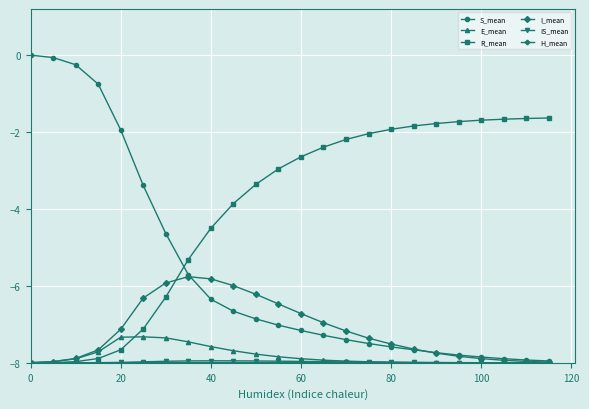

Which series has the largest range (max minus min)?

S_mean